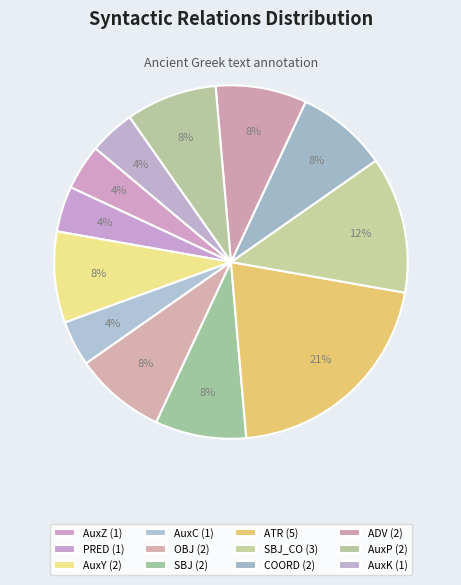

Which slice is the largest?

ATR